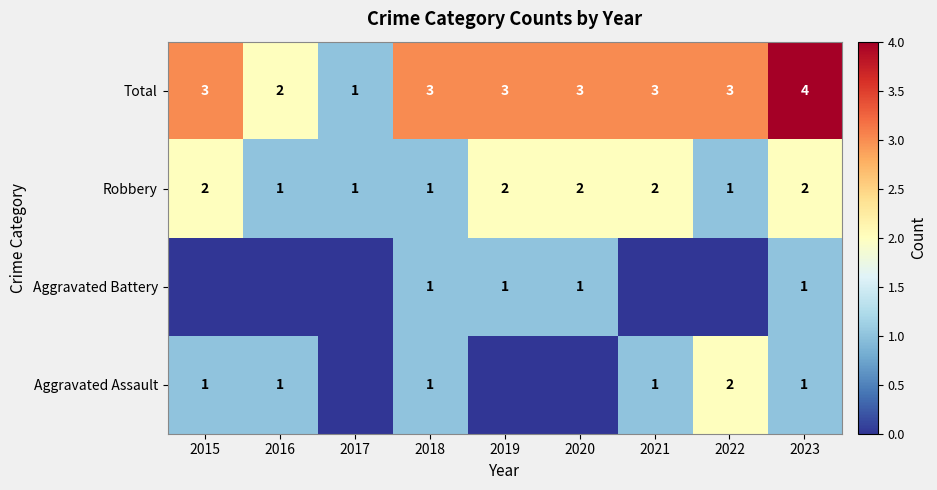

What is the sum of all Robbery values?

14